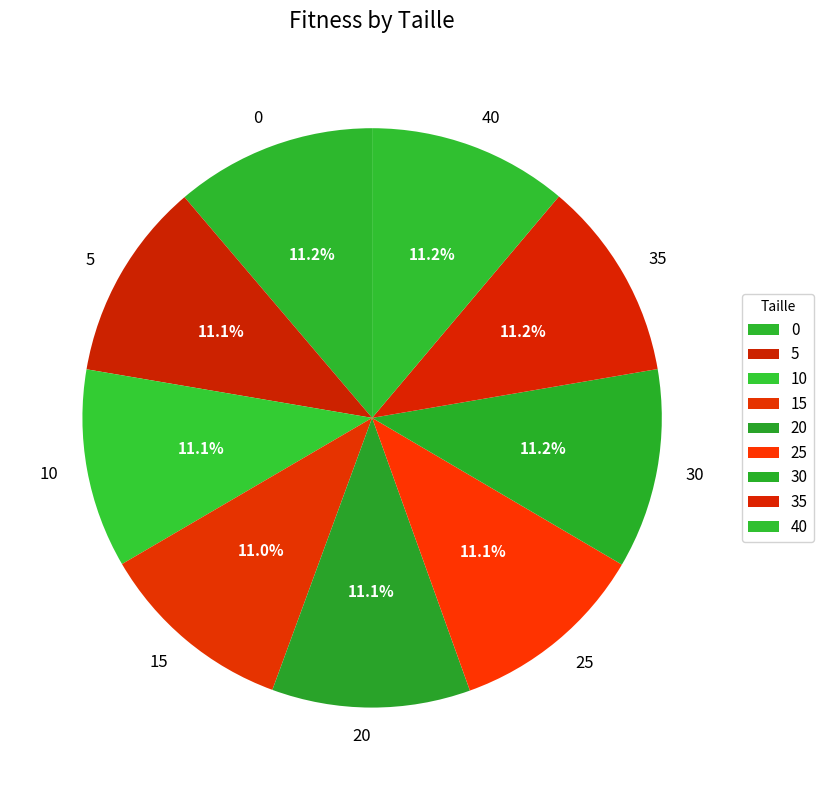

Is 35 the majority of the pie?

No